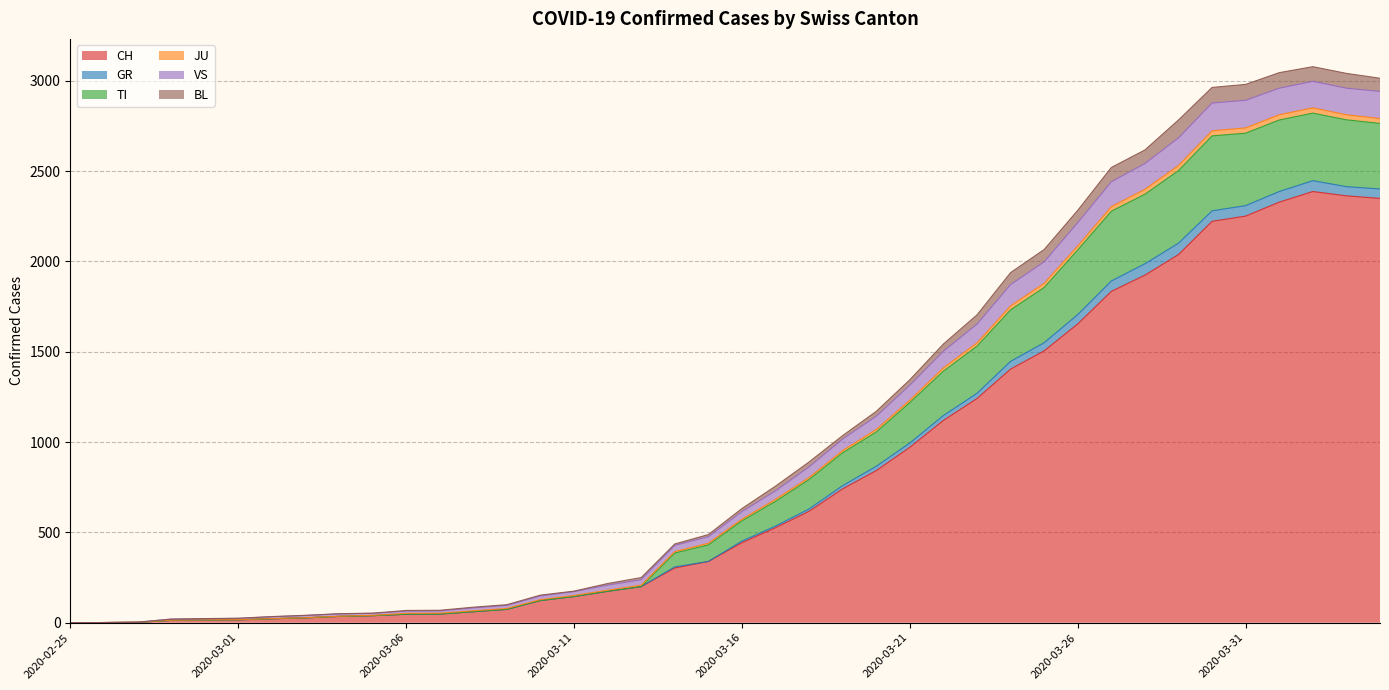

Which has a higher value, 2020-03-22 or 2020-03-25?

2020-03-25